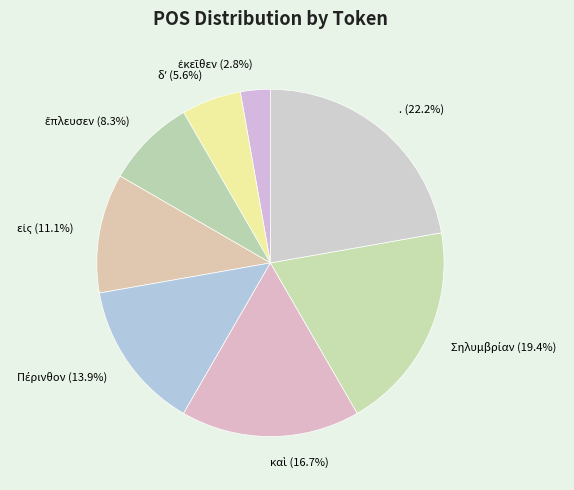

Does any single category account for the majority?

No